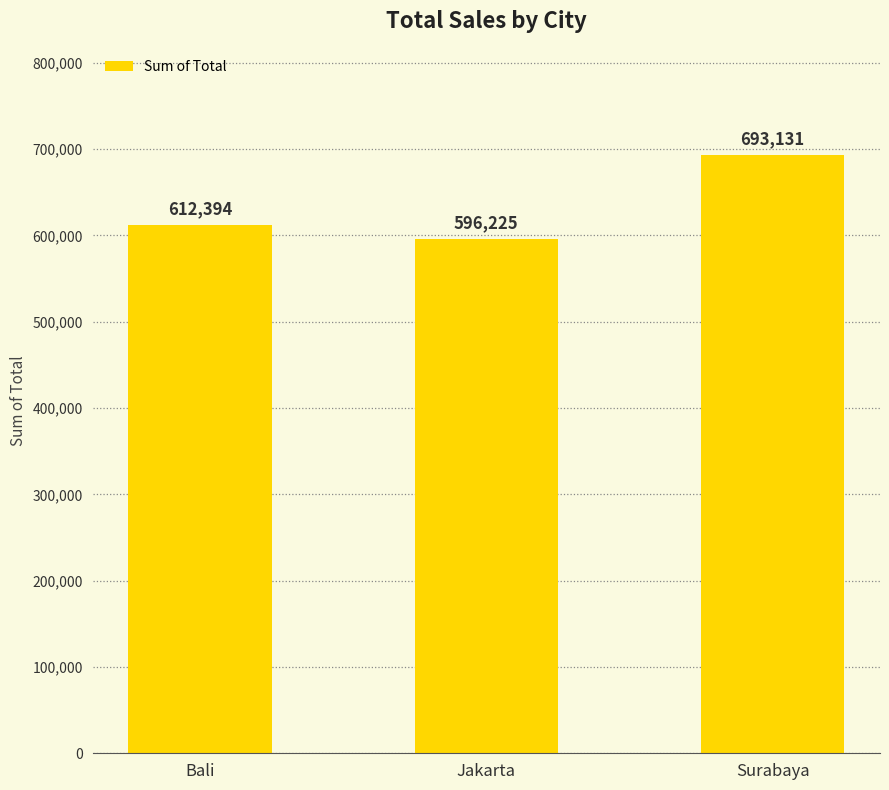

At which label does the data first exceed 612393?

Bali